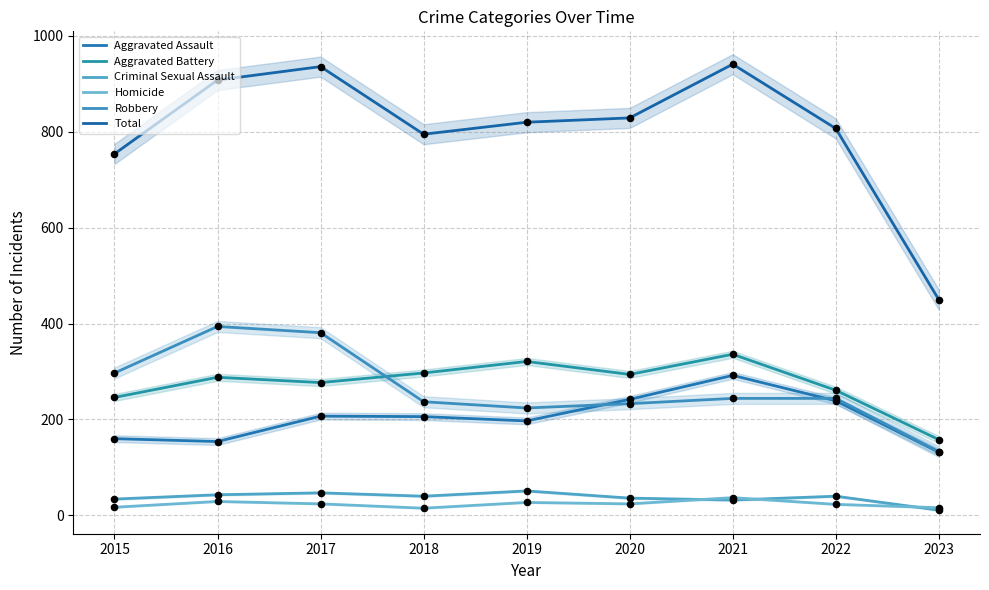

What are all the series names shown in the legend?

Aggravated Assault, Aggravated Battery, Criminal Sexual Assault, Homicide, Robbery, Total